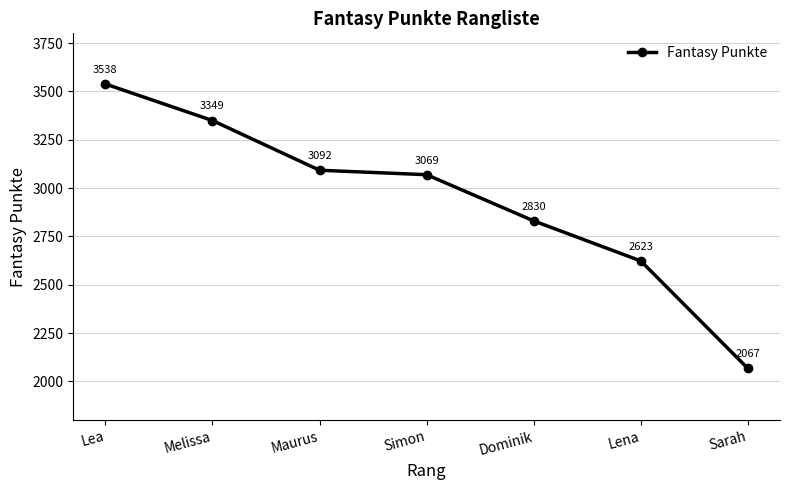

Rank the categories by value from lowest to highest.

Sarah, Lena, Dominik, Simon, Maurus, Melissa, Lea